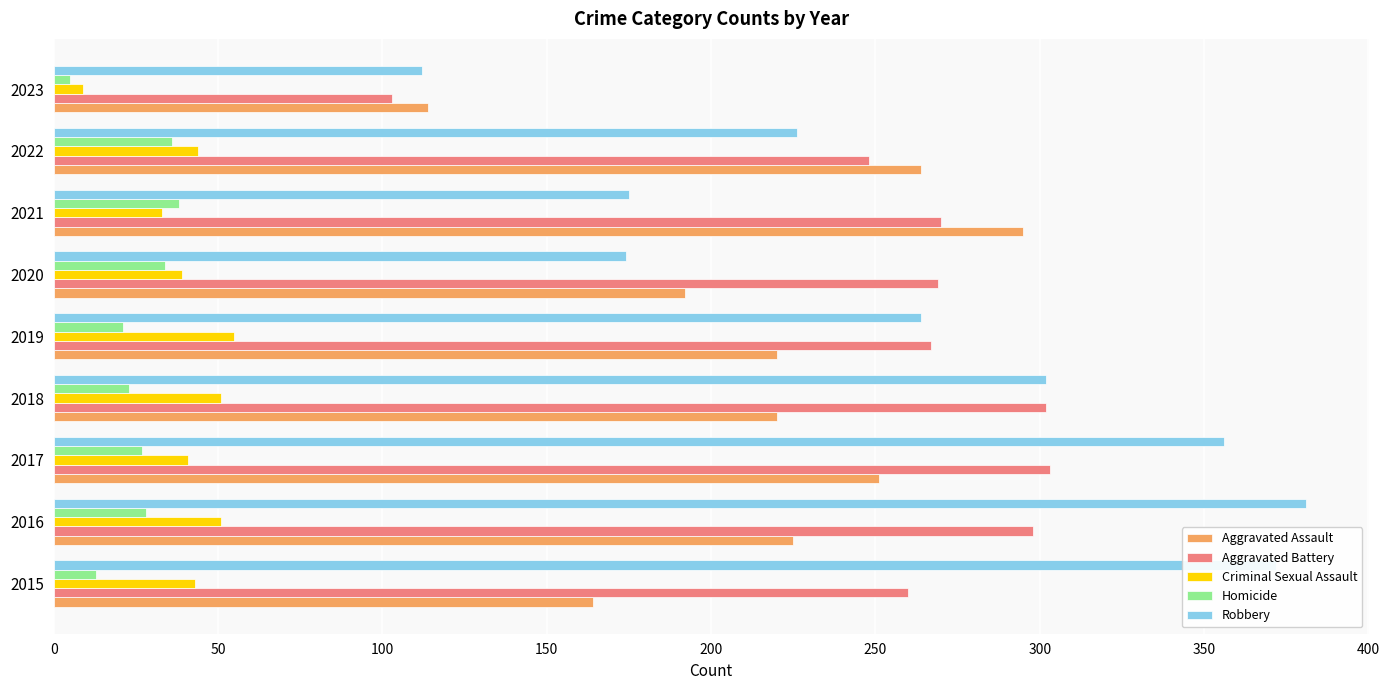

What is the sum of all Robbery values?

2362